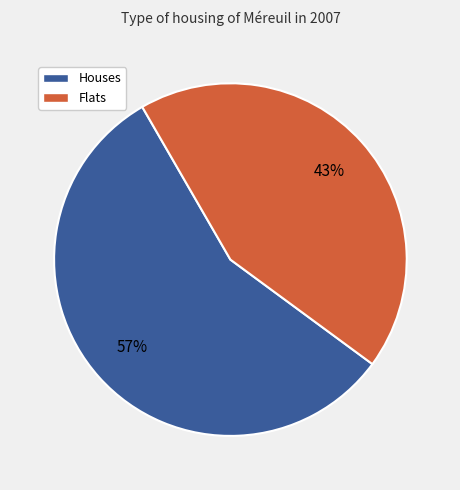

How many segments does this pie chart have?

2